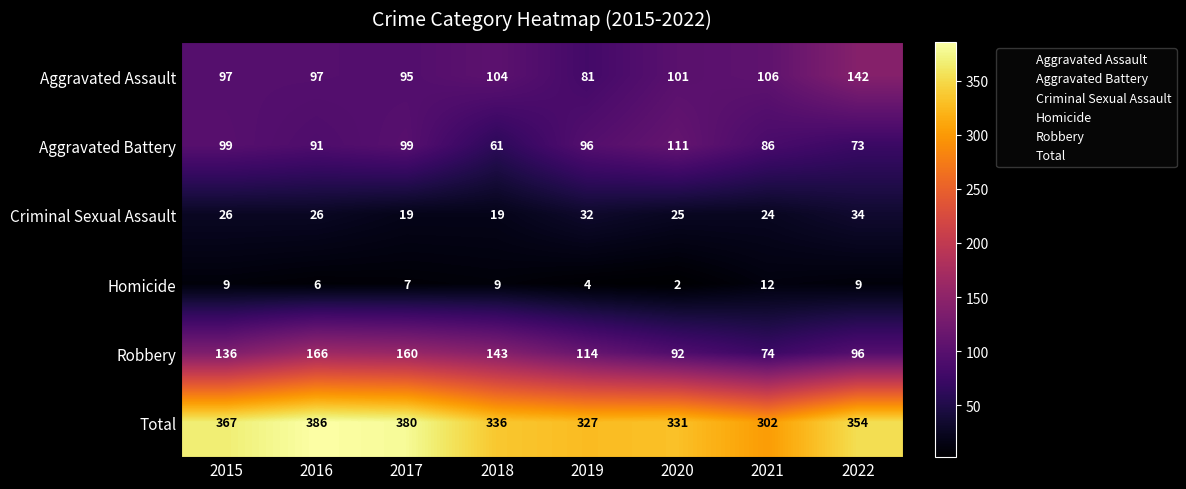

What is the greatest value displayed?

386